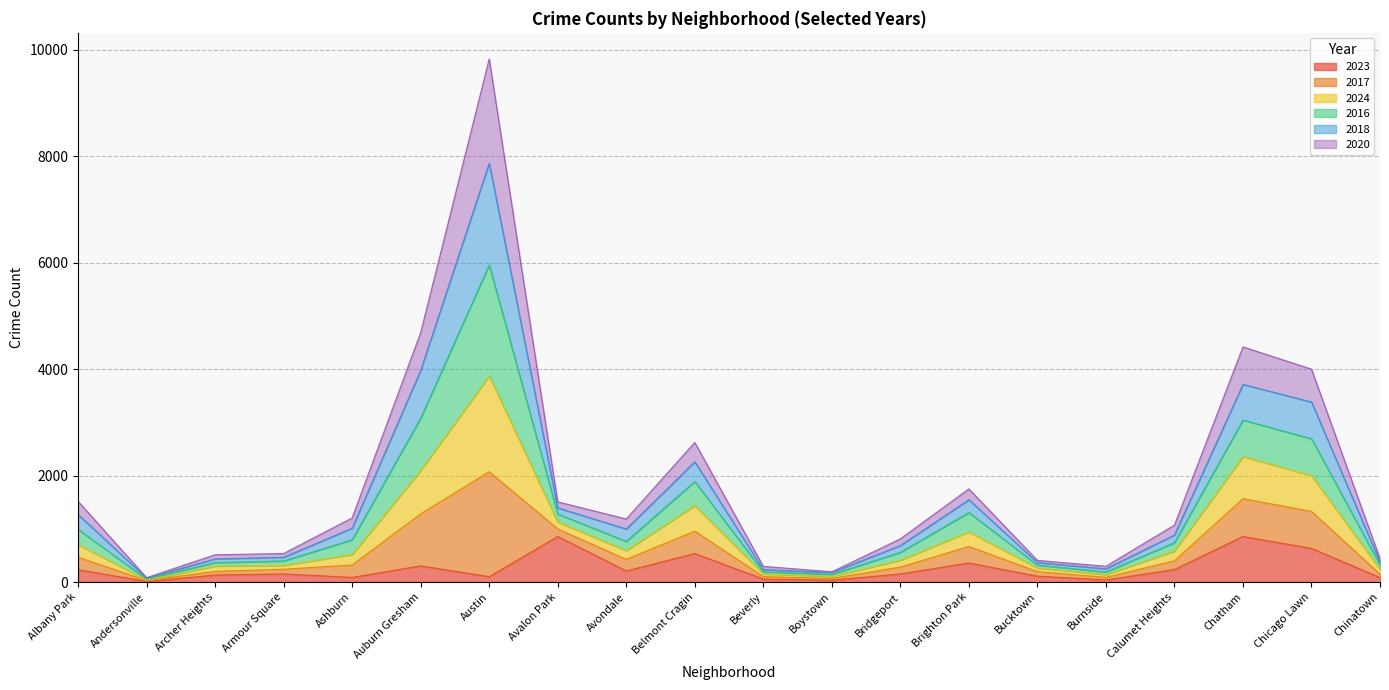

At which category is the sum across all series the highest?

Austin